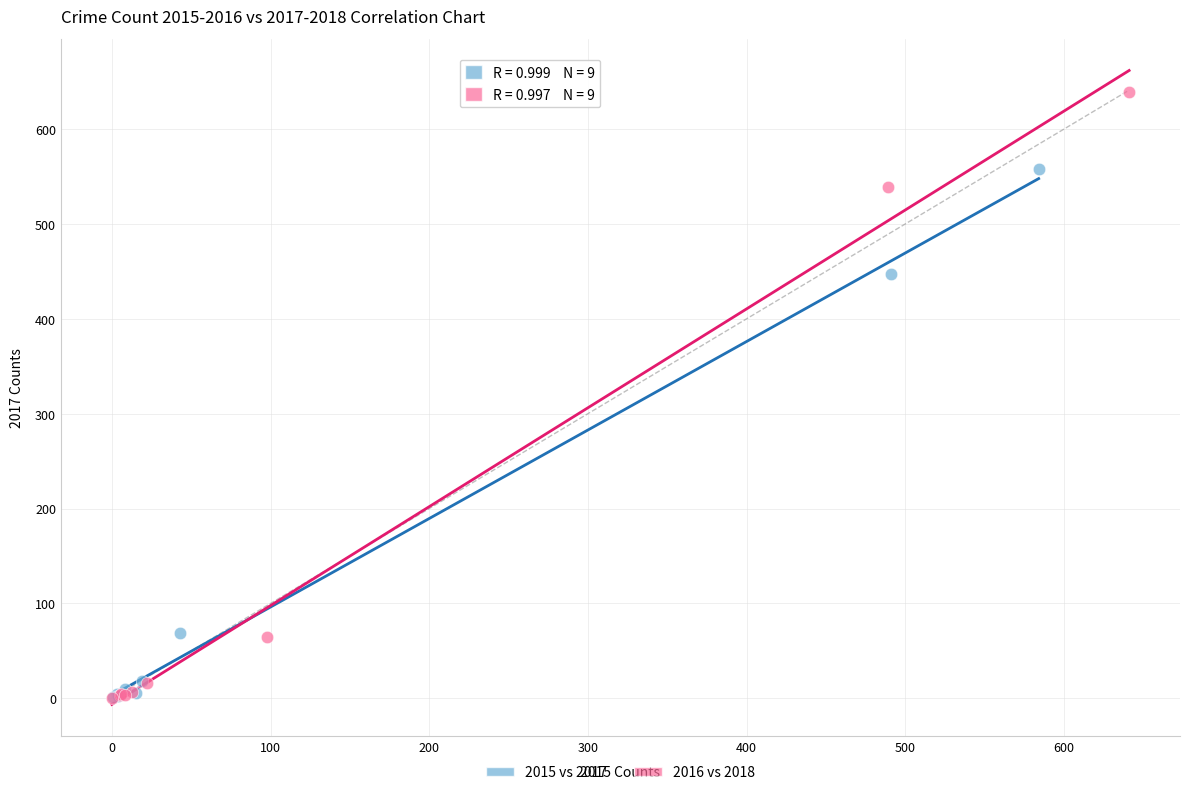

Which series has the largest Y range (max minus min)?

2016 vs 2018